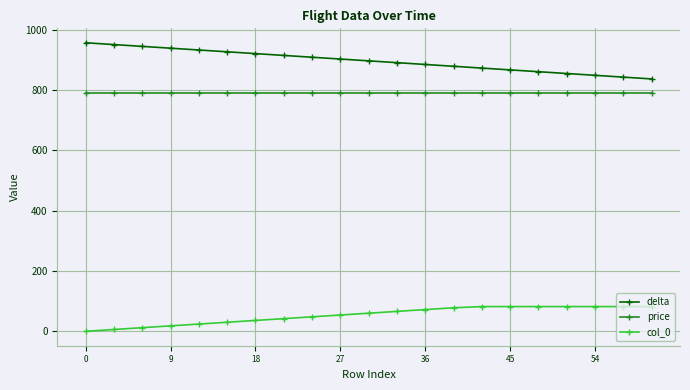

Which series has the largest total across all categories?

delta